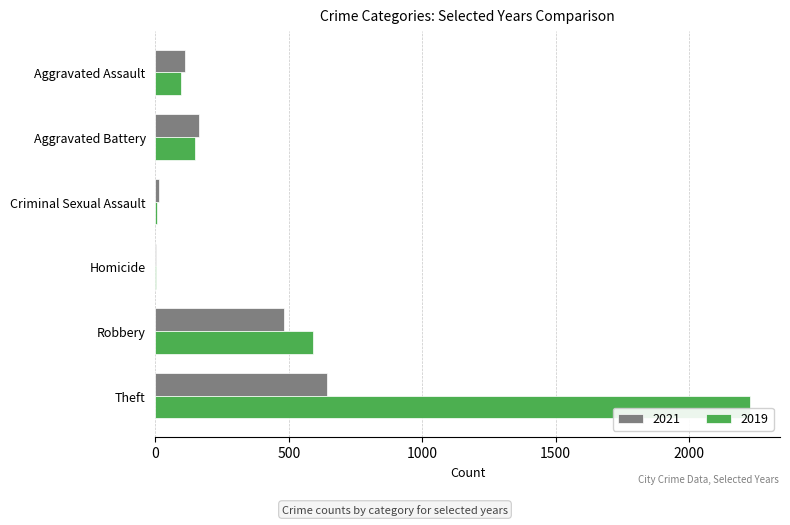

Is it true that 2019 equals 148 at Aggravated Battery?

True